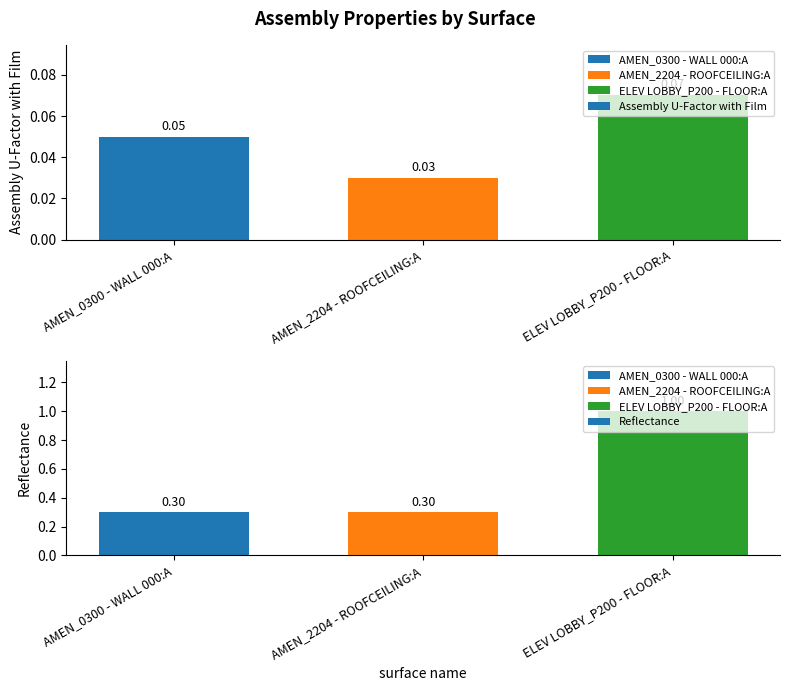

At which category is the sum across all series the highest?

ELEV LOBBY_P200 - FLOOR:A